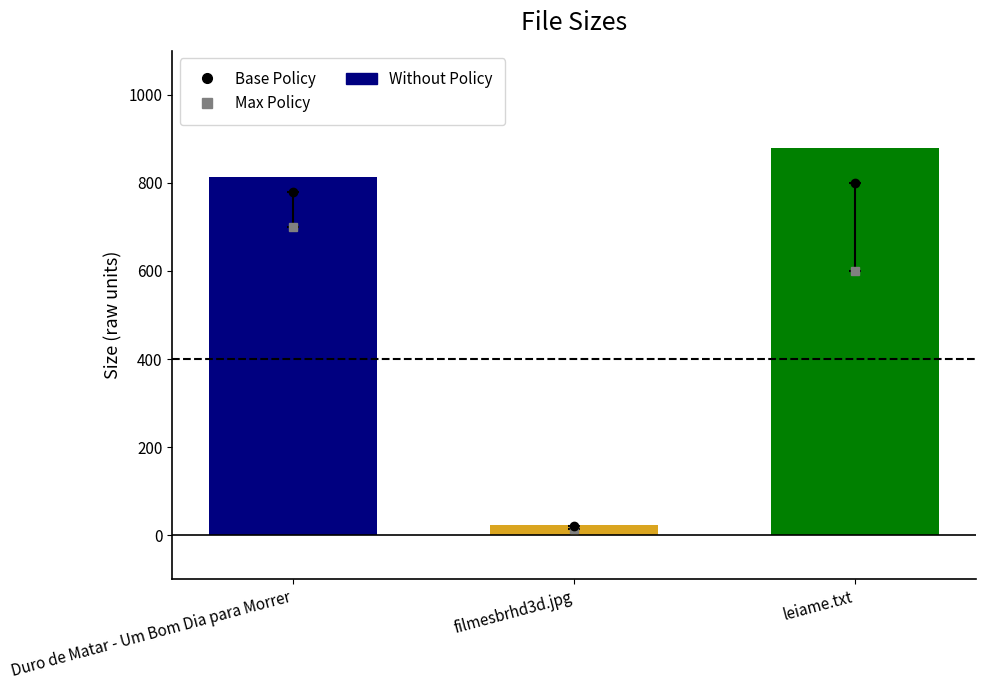

Is it true that the value at leiame.txt is 593.4?

False